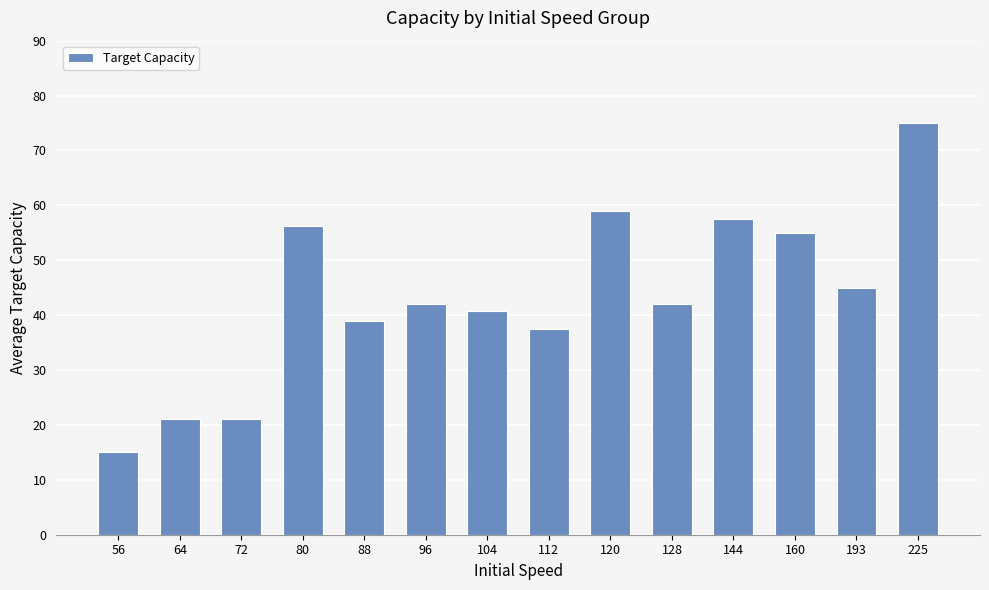

What is the greatest value displayed?

75.0